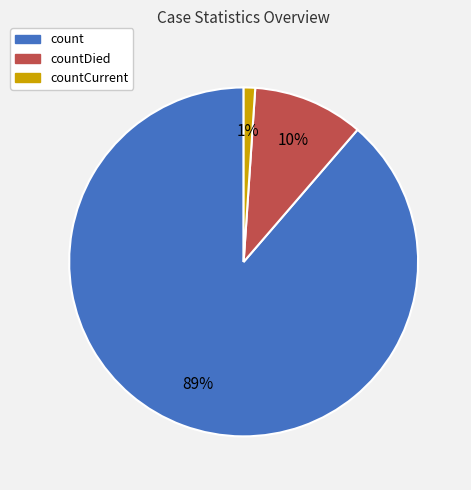

Which slice is the largest?

count